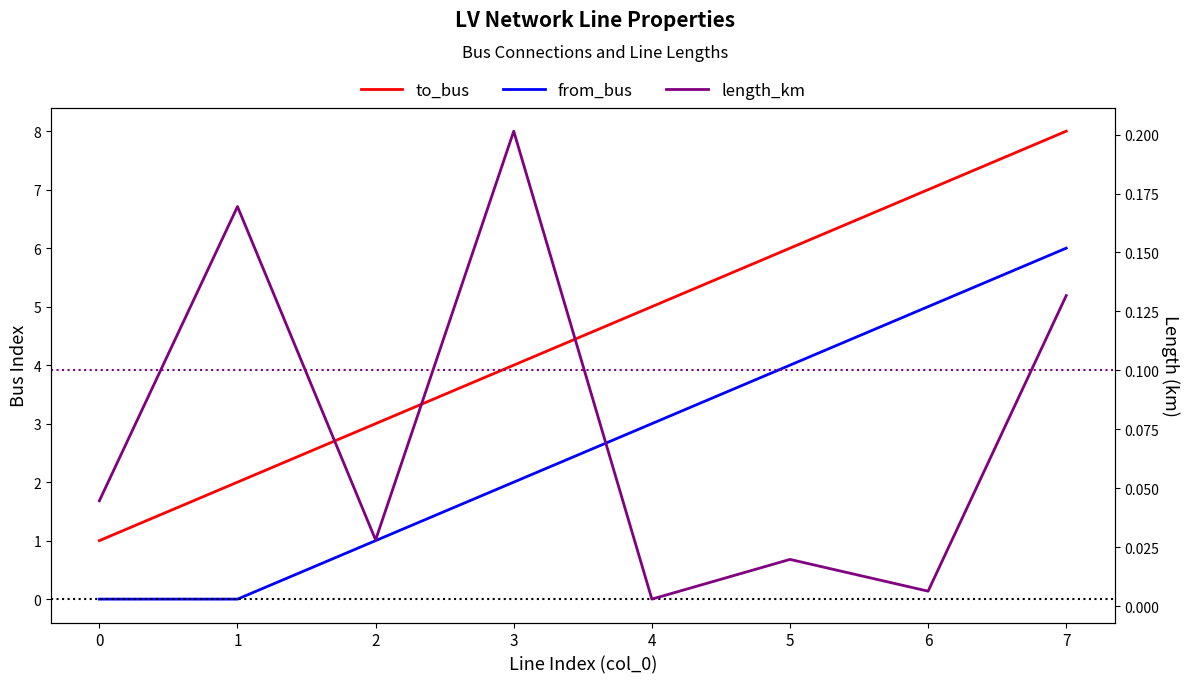

In length_km, how many points are lower than both neighbors (excluding endpoints)?

3